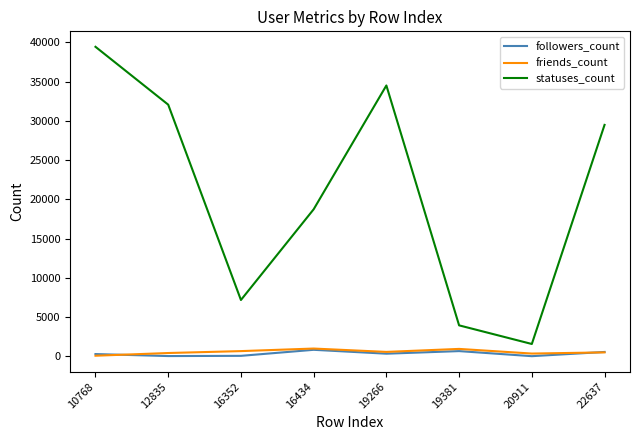

True or false: friends_count and statuses_count intersect in this chart.

False